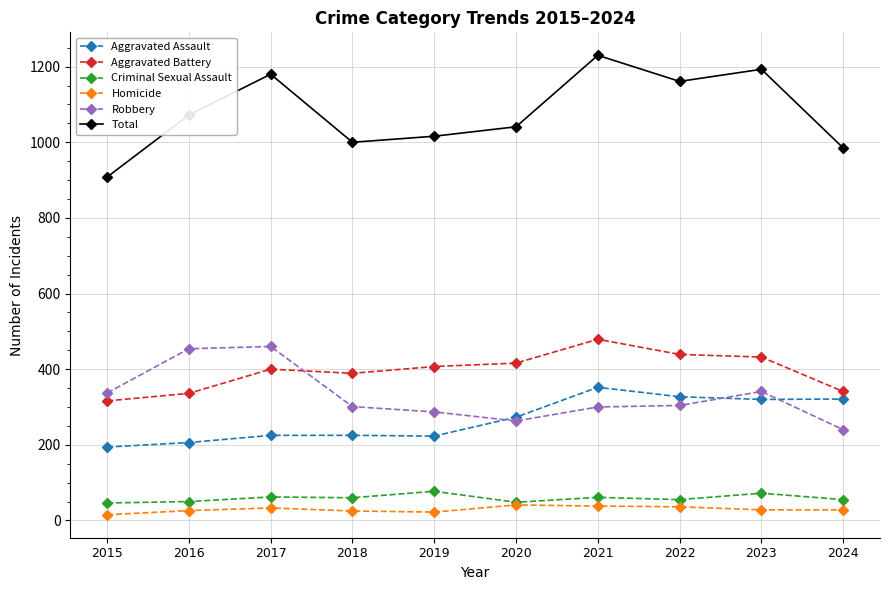

How many distinct data groups are displayed?

6